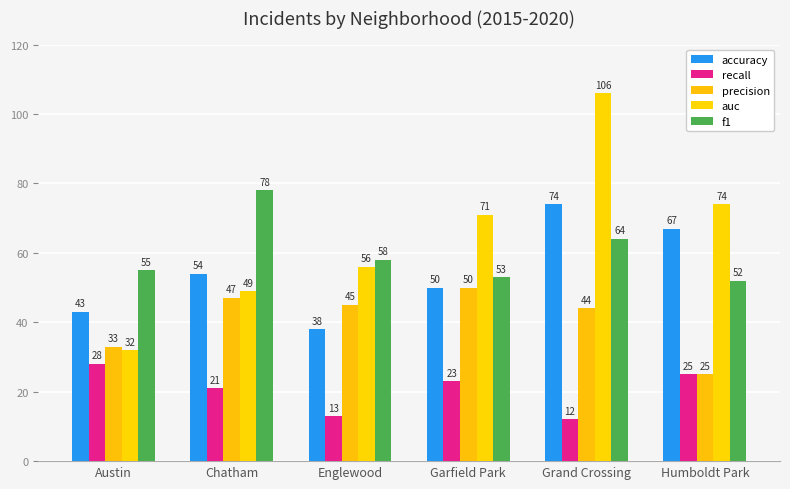

What position from the left is Chatham?

2